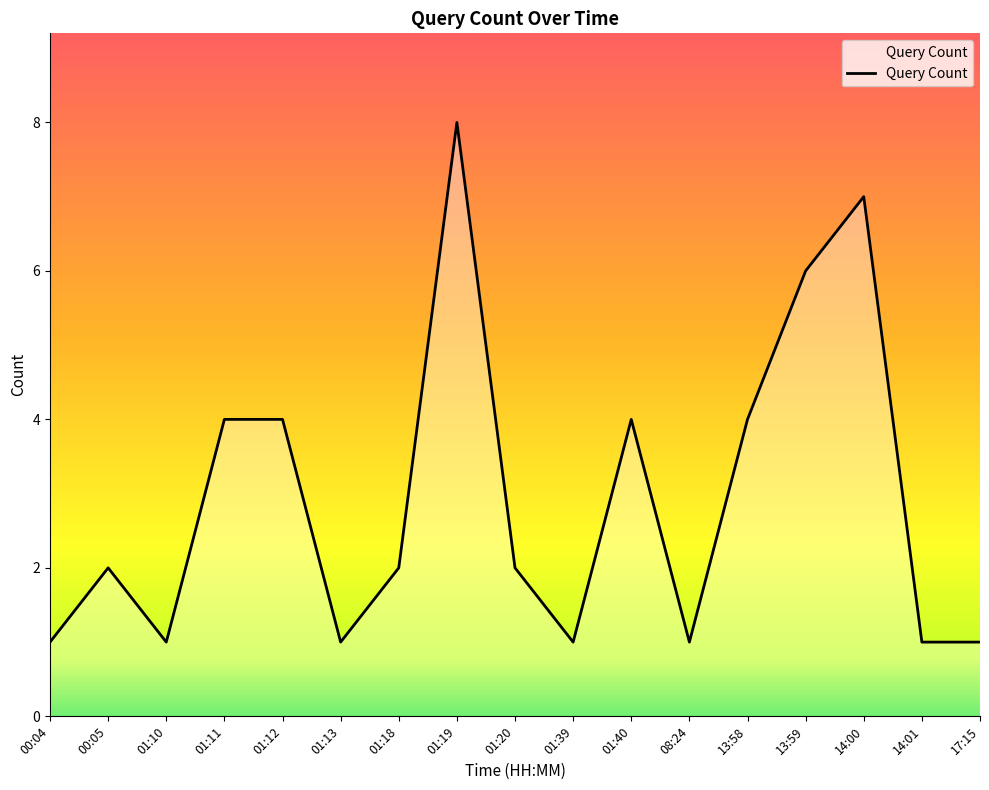

What position from the left is 13:58?

13